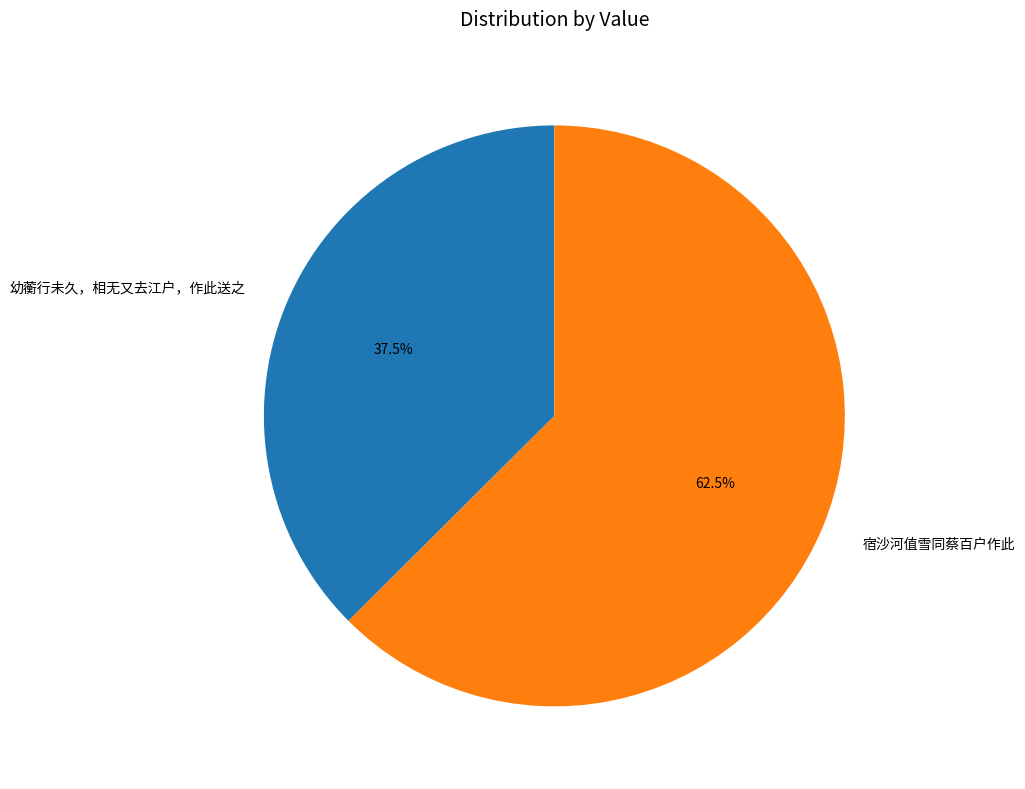

To the nearest percent, what is the difference between the 幼蘅行未久，相无又去江户，作此送之 and 宿沙河值雪同蔡百户作此 slice percentages?

25%